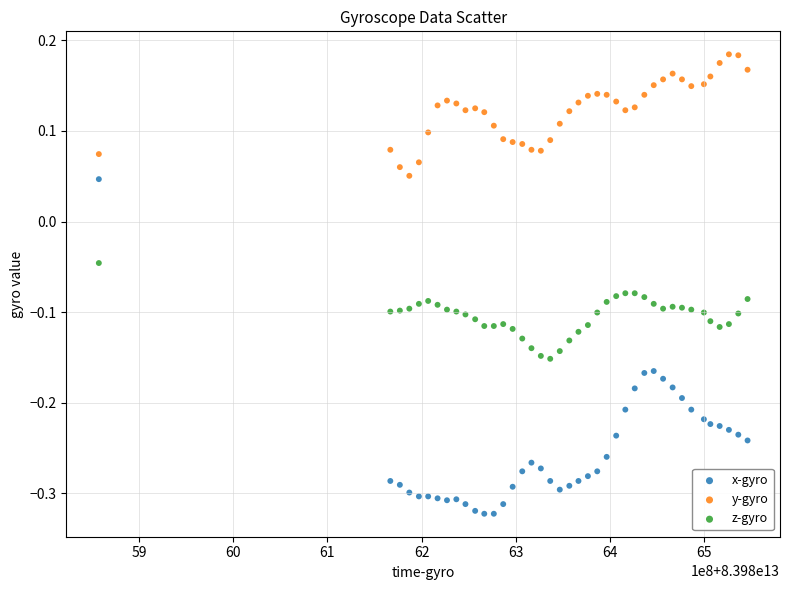

Which series contains the highest Y value?

y-gyro